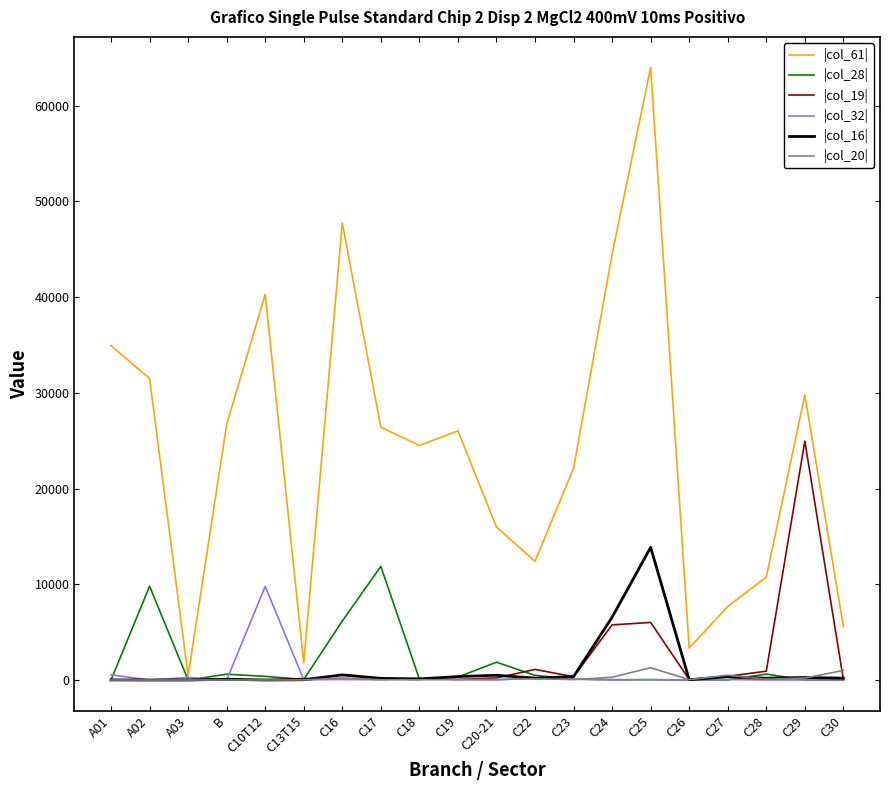

The value of |col_16| at C24 is 6557. True or false?

True